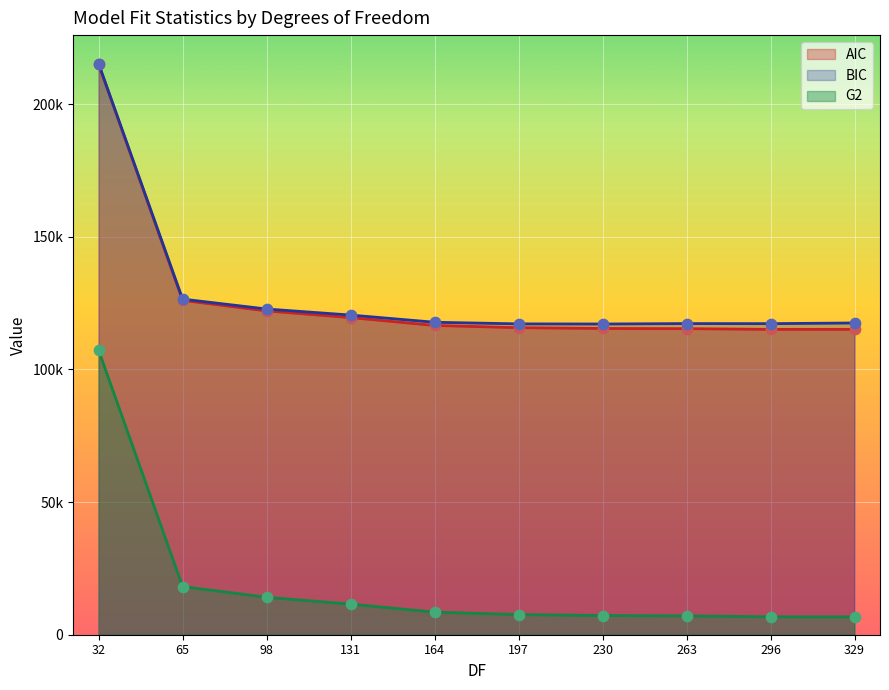

Which series reaches the minimum Y coordinate?

G2